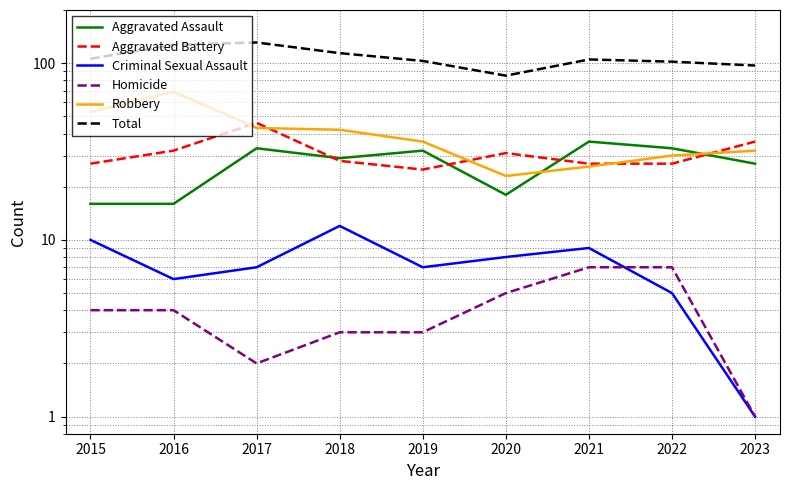

Which series changed the most between 2015 and 2017?

Total